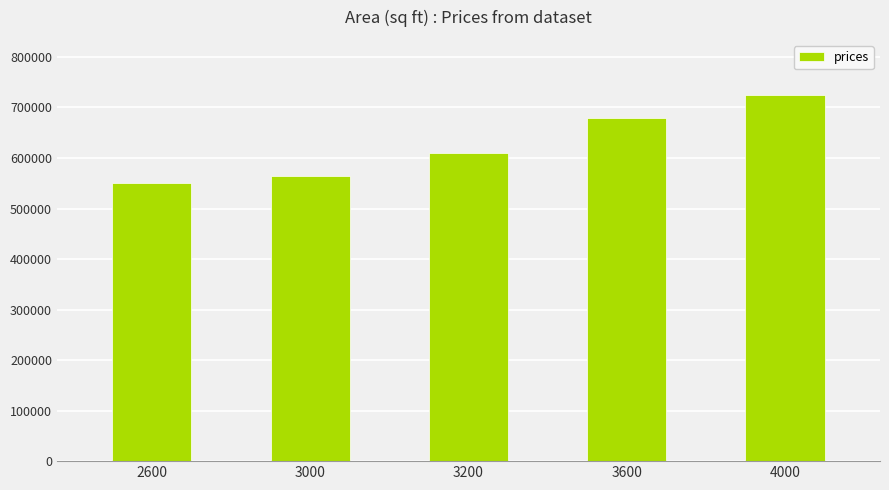

Which has a higher value, 3000 or 2600?

3000